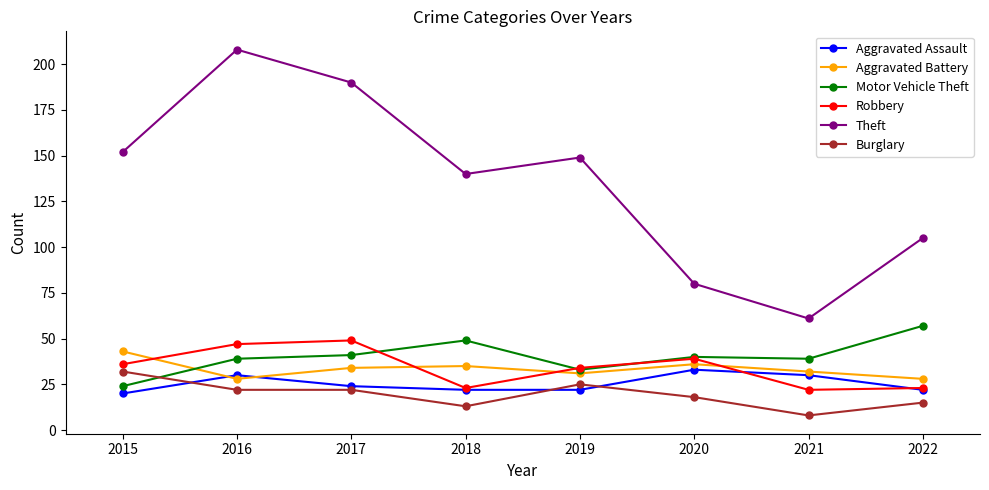

True or false: Robbery and Theft intersect in this chart.

False